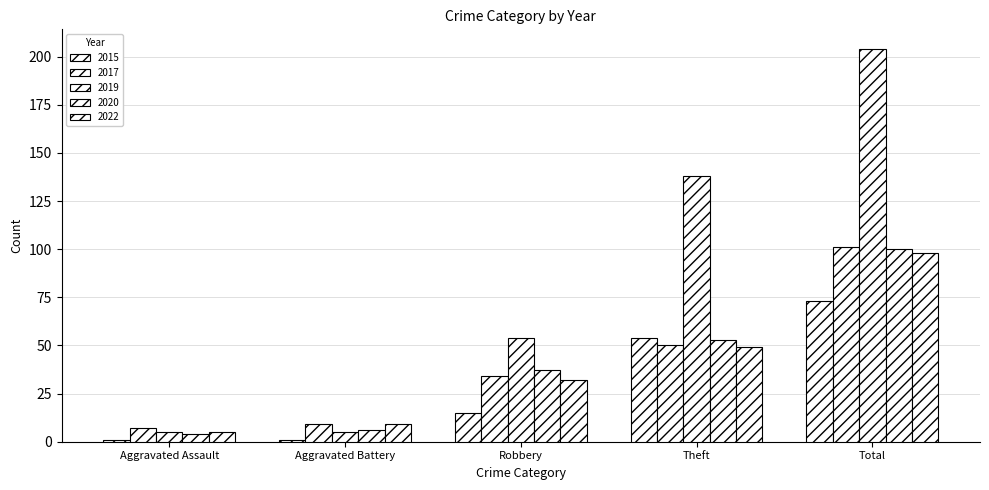

How many bars are there in total?

25